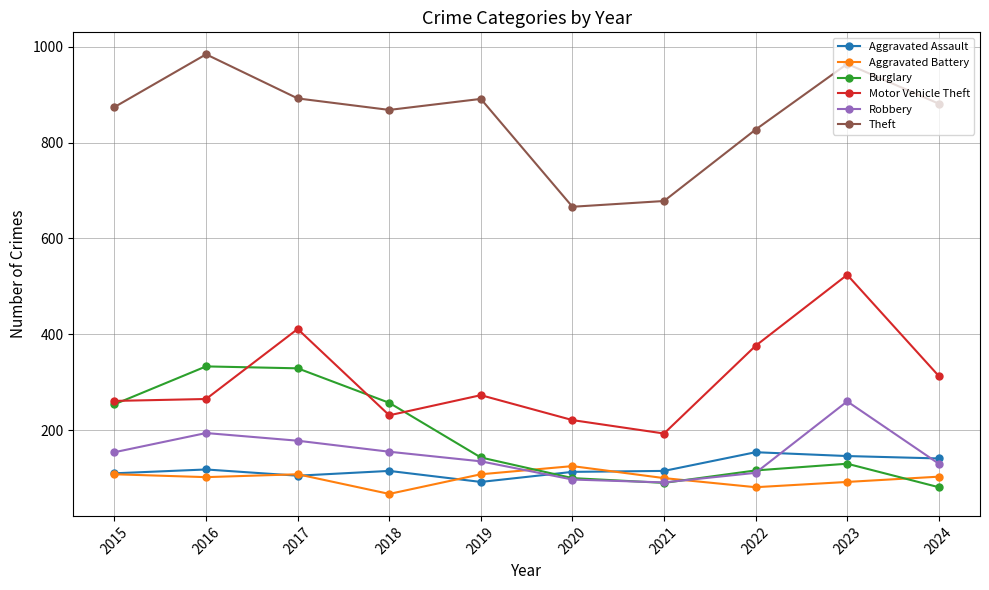

At which label is Burglary closest to 207?

2015